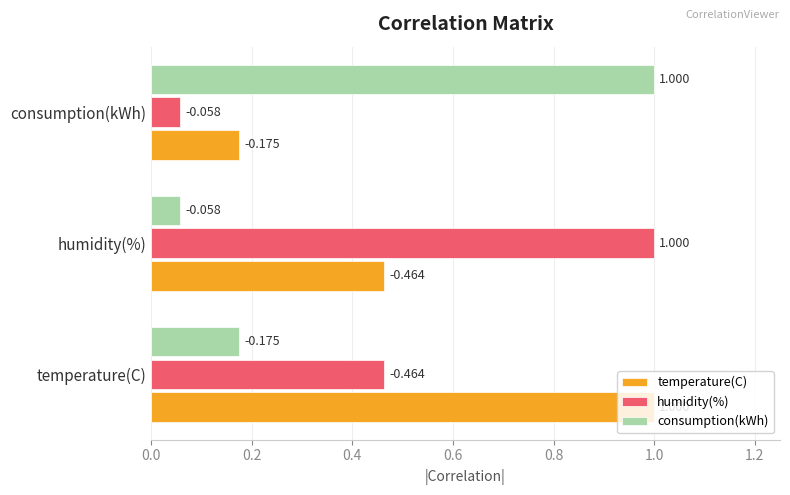

What are all the series names shown in the legend?

temperature(C), humidity(%), consumption(kWh)